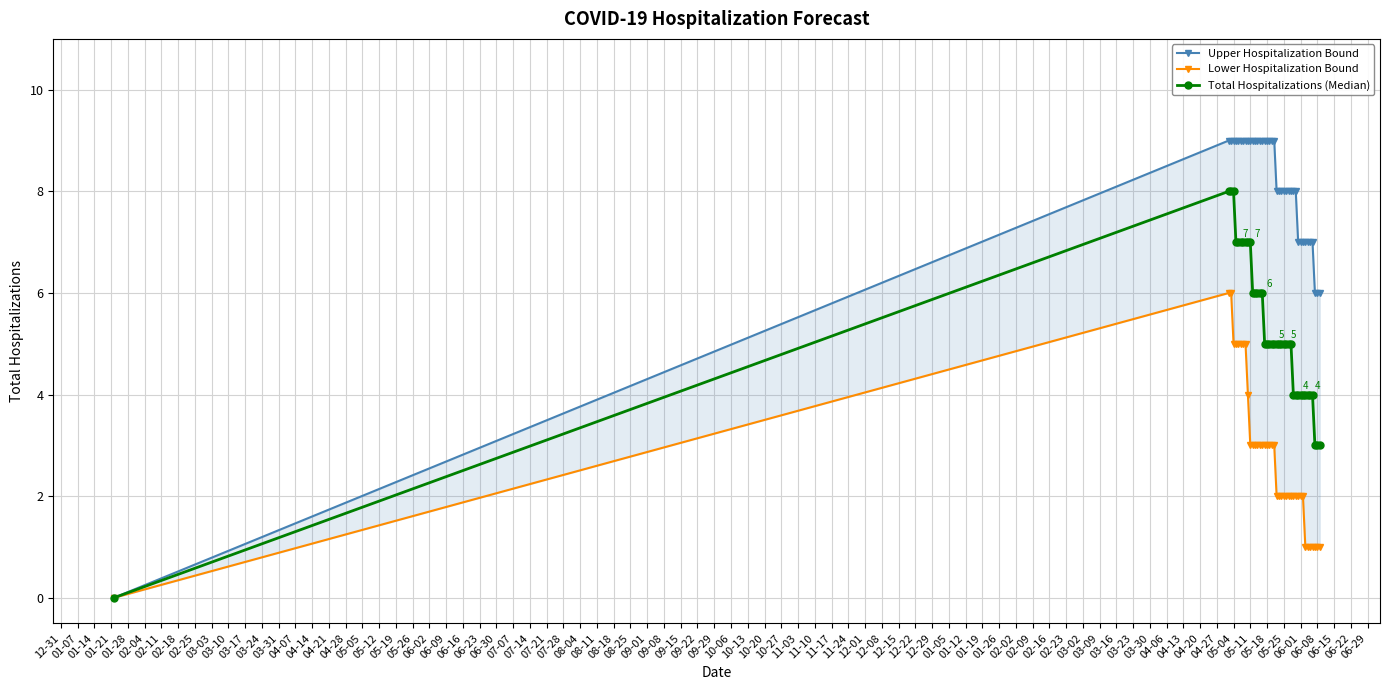

The value of Upper Hospitalization Bound at 06-01 is 4. True or false?

False